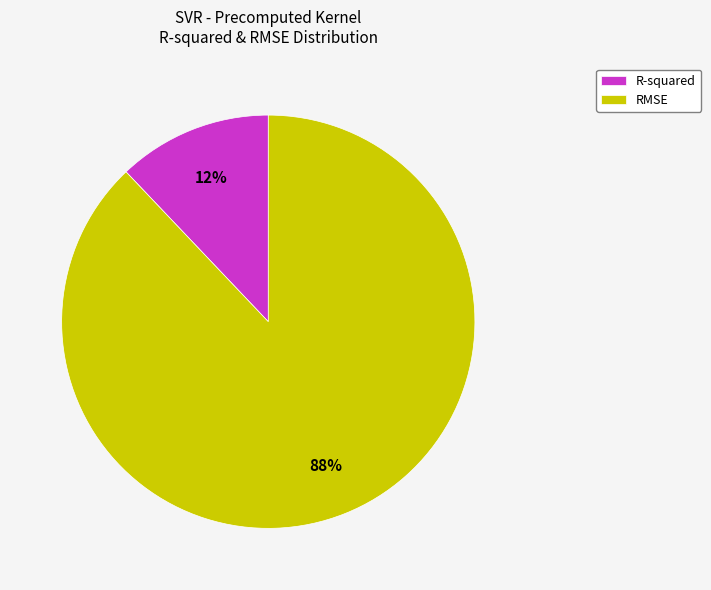

Rank the categories by value from lowest to highest.

R-squared, RMSE